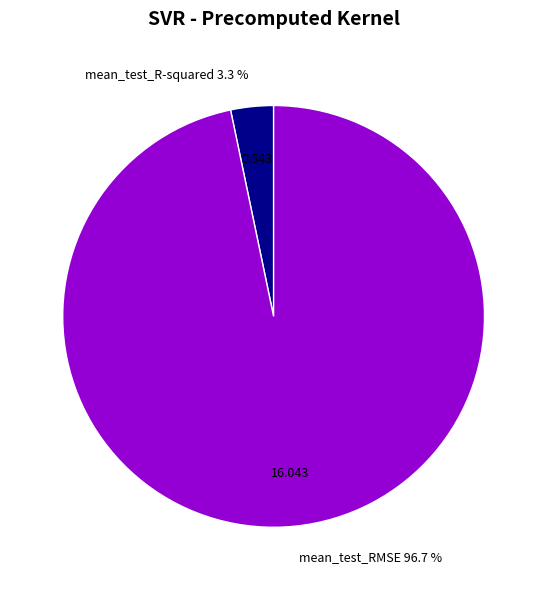

How many segments does this pie chart have?

2